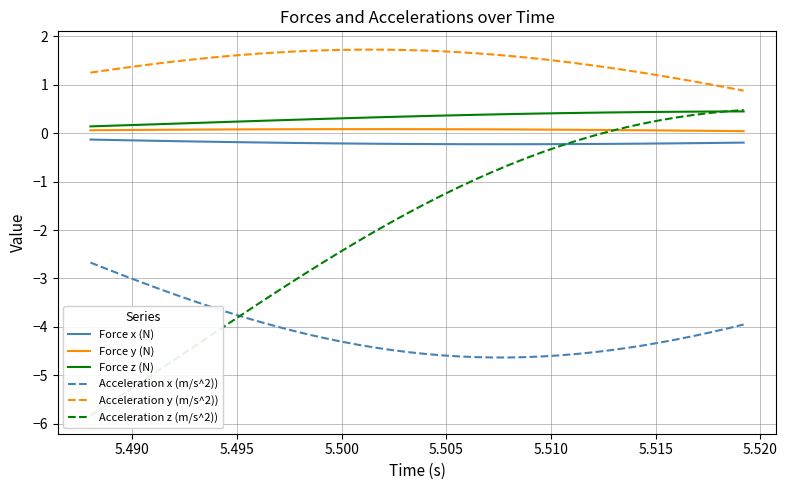

True or false: Force x (N) and Force z (N) cross at least once.

False